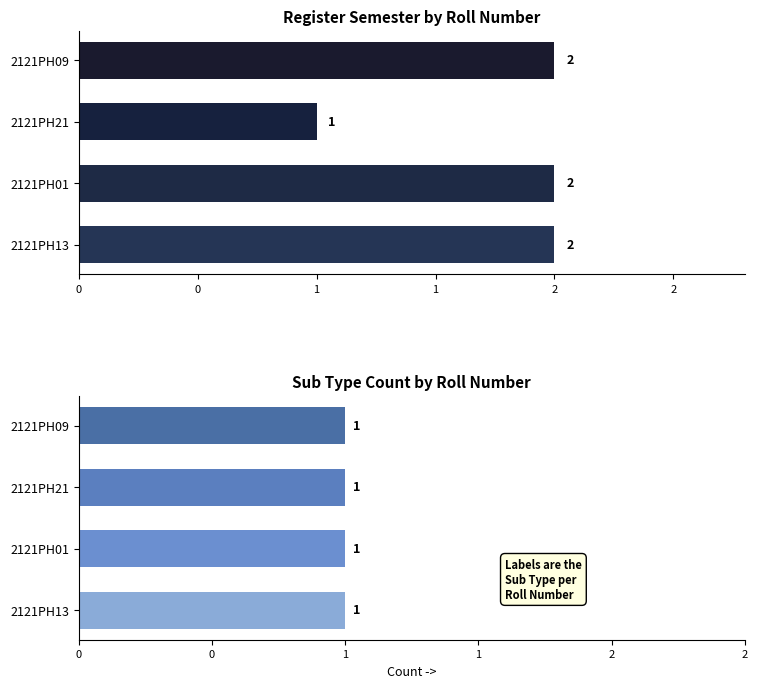

What is the value of the register_sem bar at the 3rd from the left?

2.0